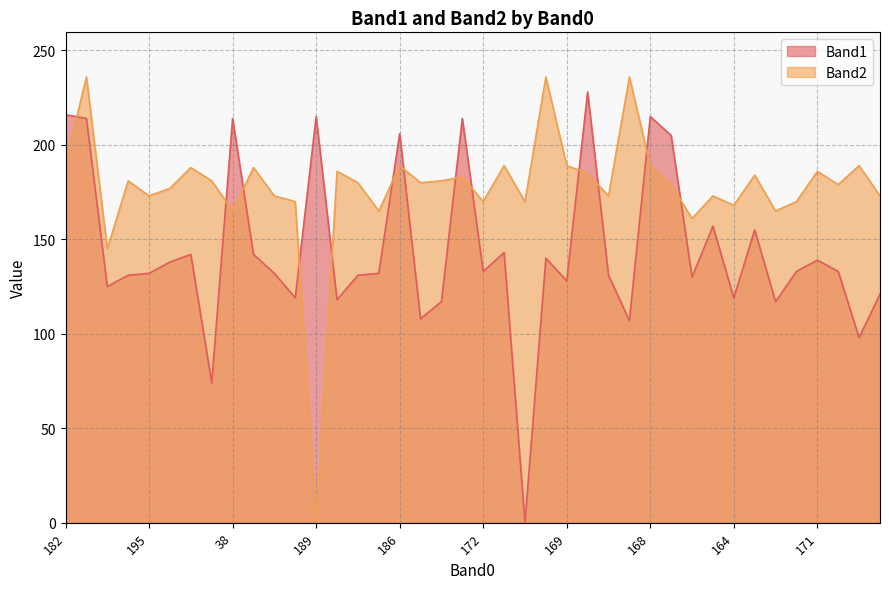

At which category does Band1 reach its first local valley?

174